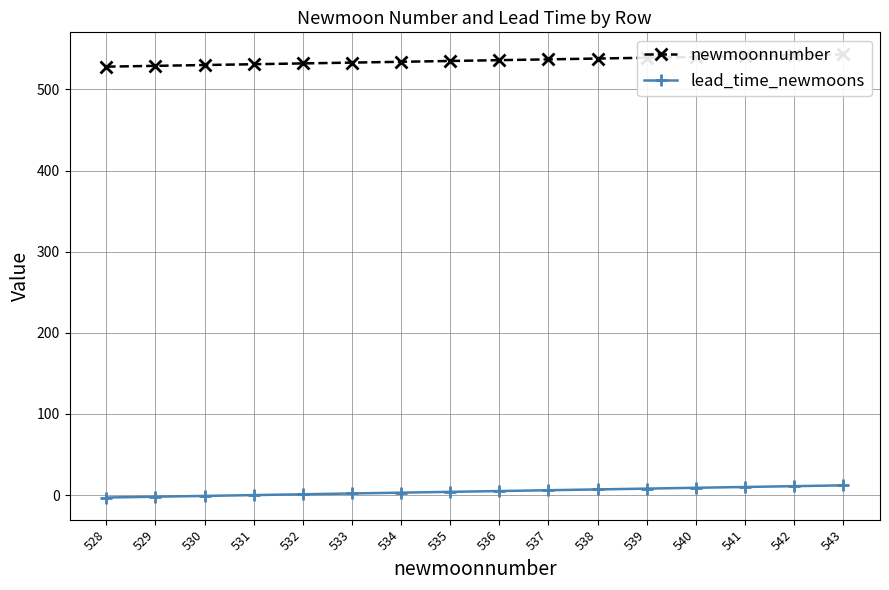

How many values in the newmoonnumber series are below 536?

8